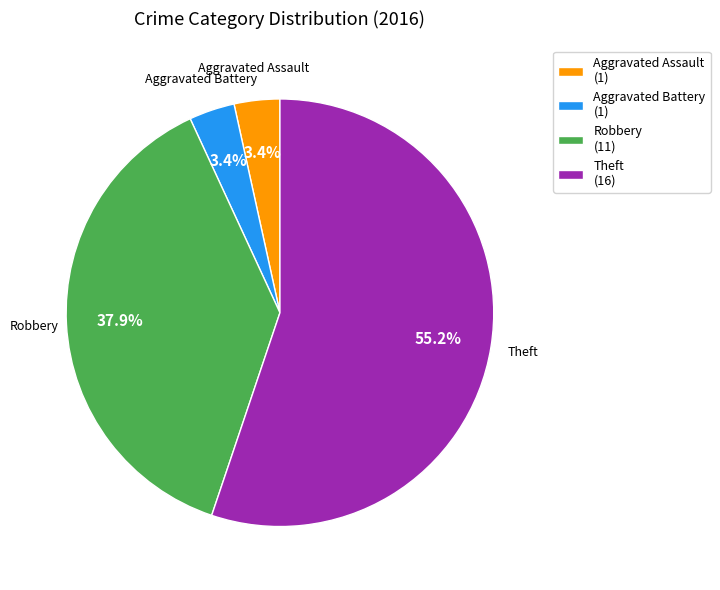

To the nearest percent, what is the difference between the largest and smallest slice percentages?

52%